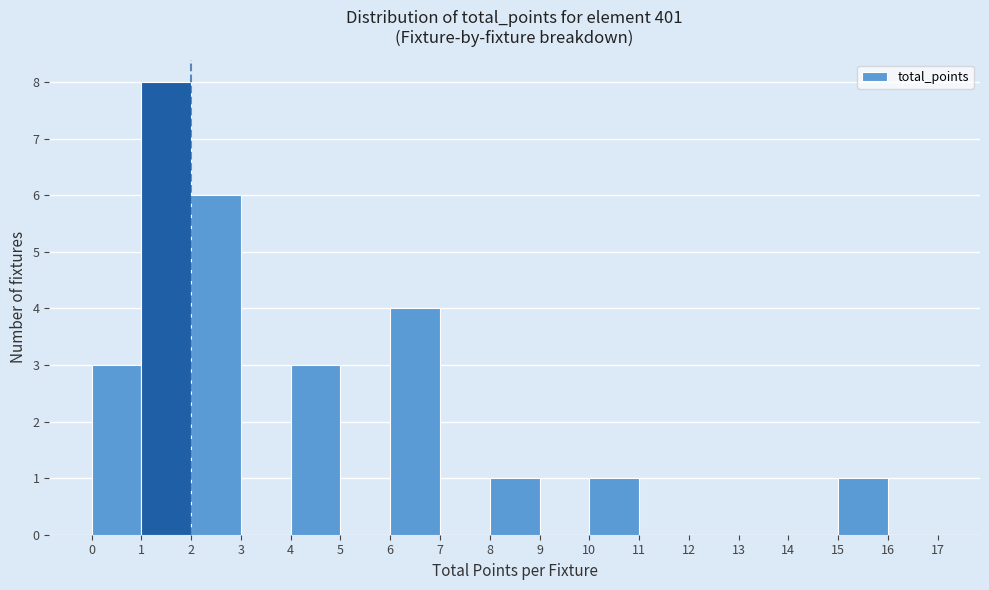

Reading left to right, list every bar in this chart as the range it spans on the x-axis followed by its height. The values are not printed on the chart, so give them approximately, as read against the axis.

0 to 1: 3
1 to 2: 8
2 to 3: 6
3 to 4: 0
4 to 5: 3
5 to 6: 0
6 to 7: 4
7 to 8: 0
8 to 9: 1
9 to 10: 0
10 to 11: 1
11 to 12: 0
12 to 13: 0
13 to 14: 0
14 to 15: 0
15 to 16: 1
16 to 17: 0